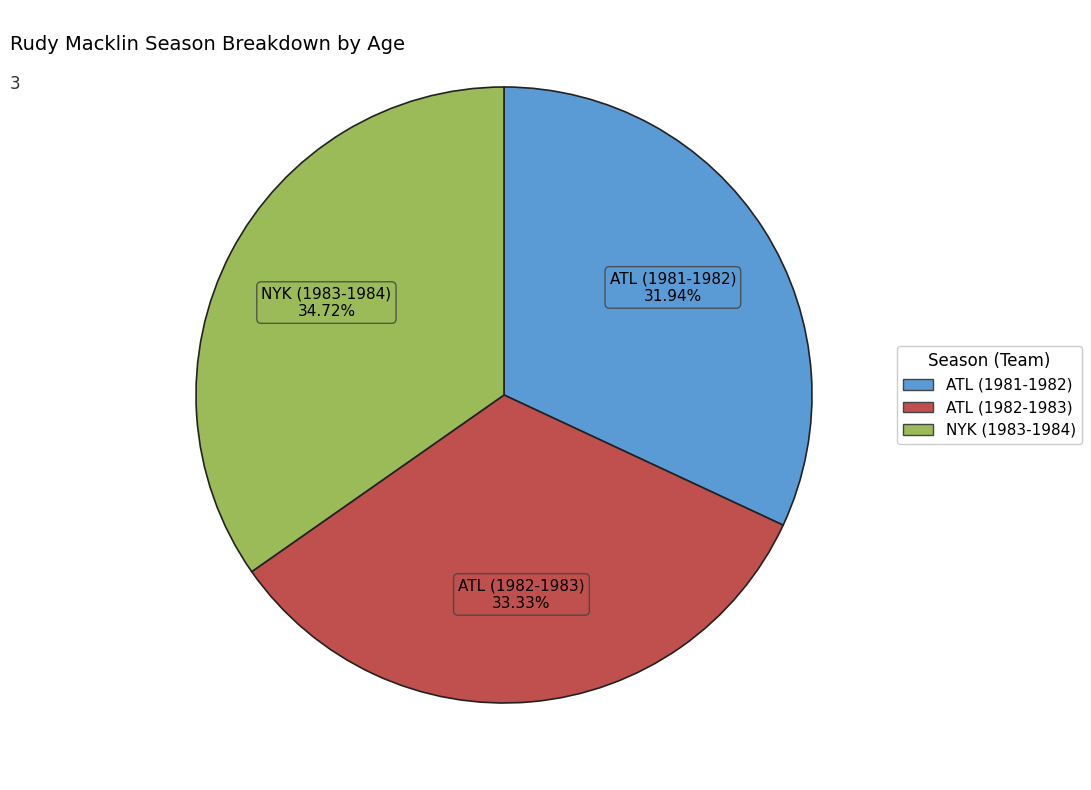

To the nearest percent, what percentage of the pie is NYK (1983-1984)?

35%